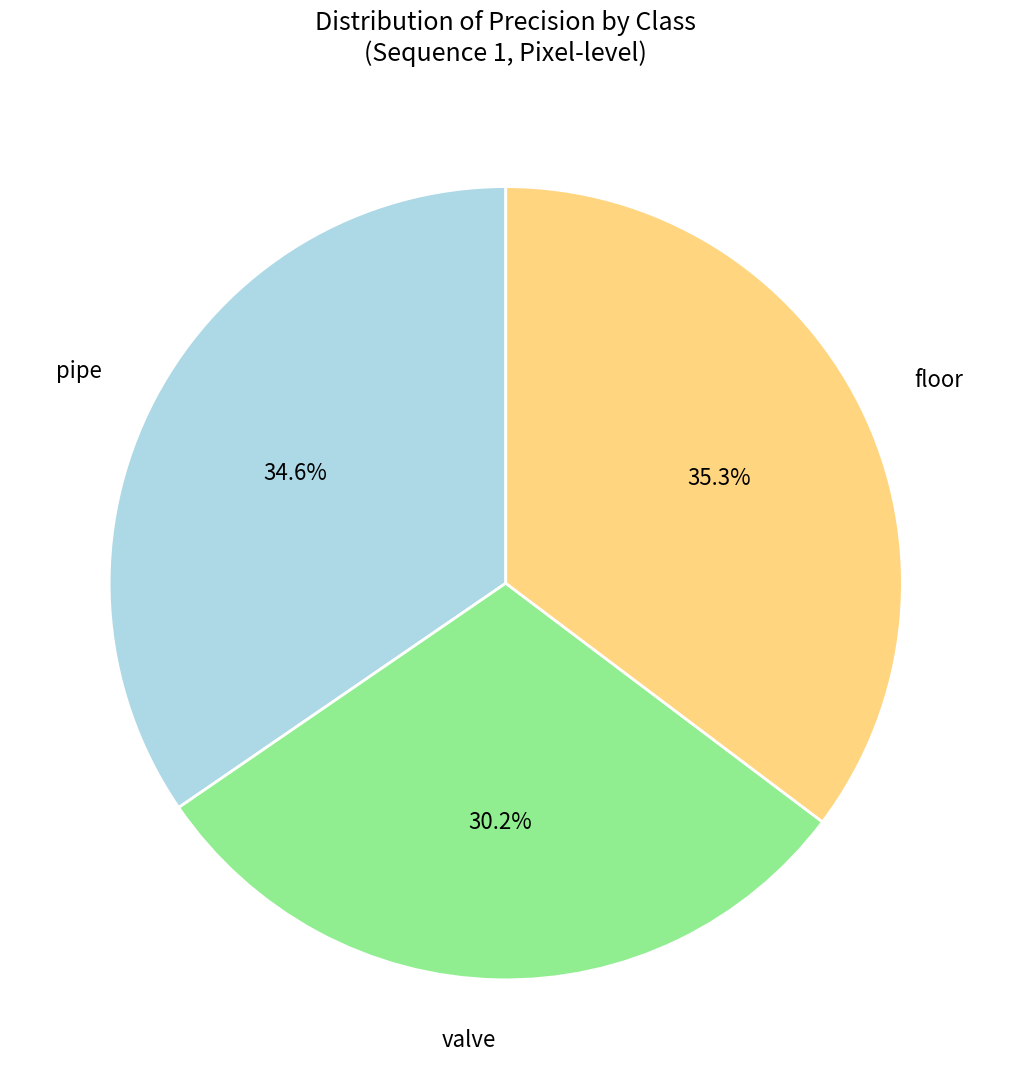

Between pipe and floor, which is larger?

floor